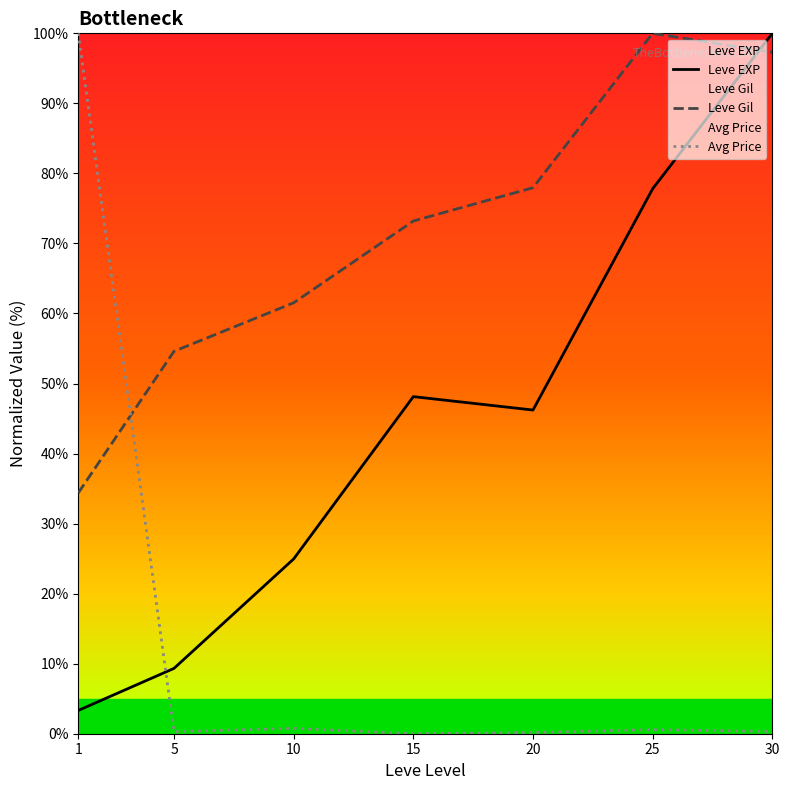

What is the value of the Avg Price point at the 7th from the left?

0.3